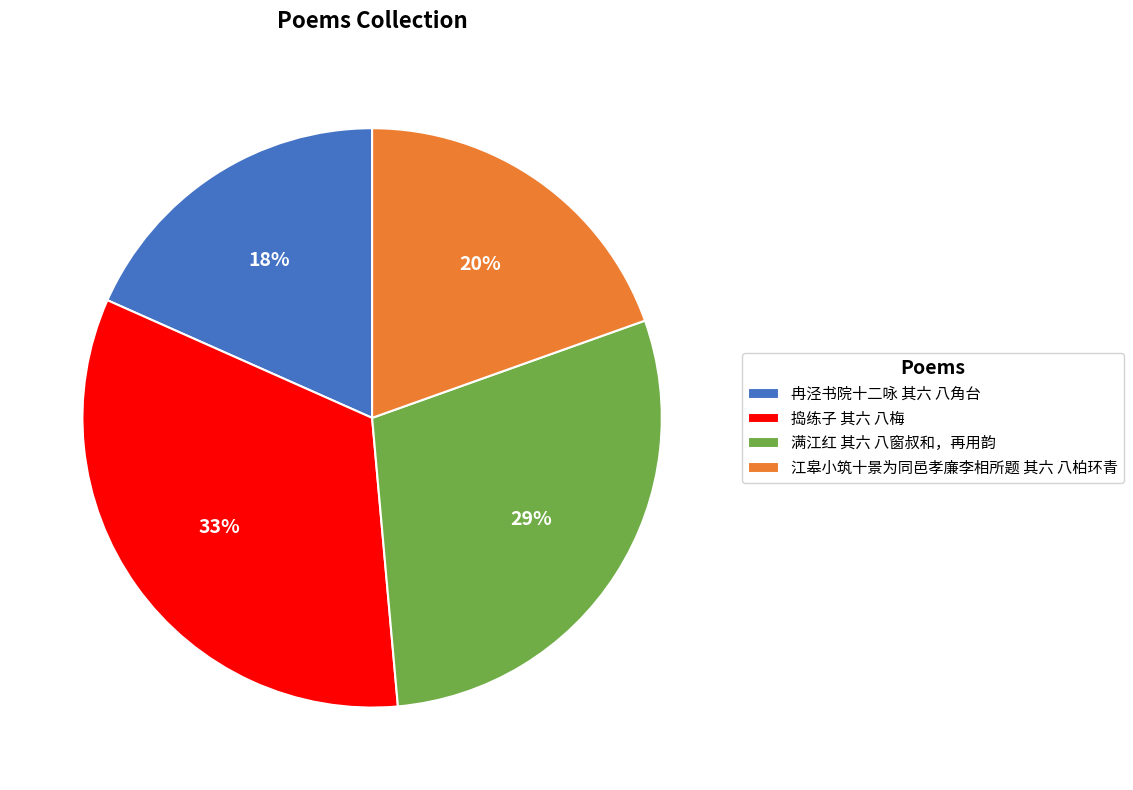

Is there a majority slice in this chart?

No